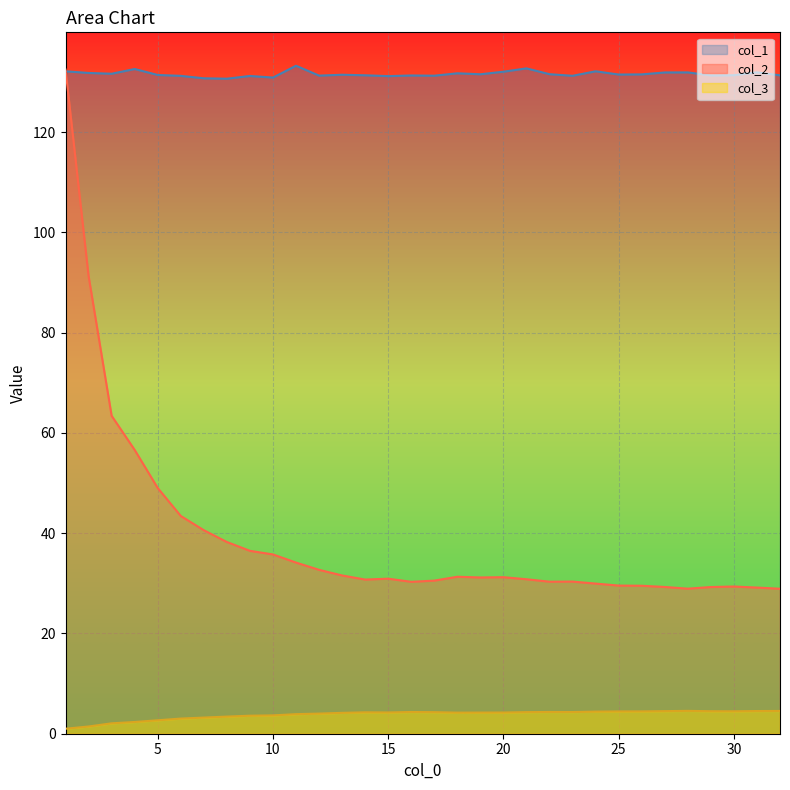

What are all the series names shown in the legend?

col_1, col_2, col_3